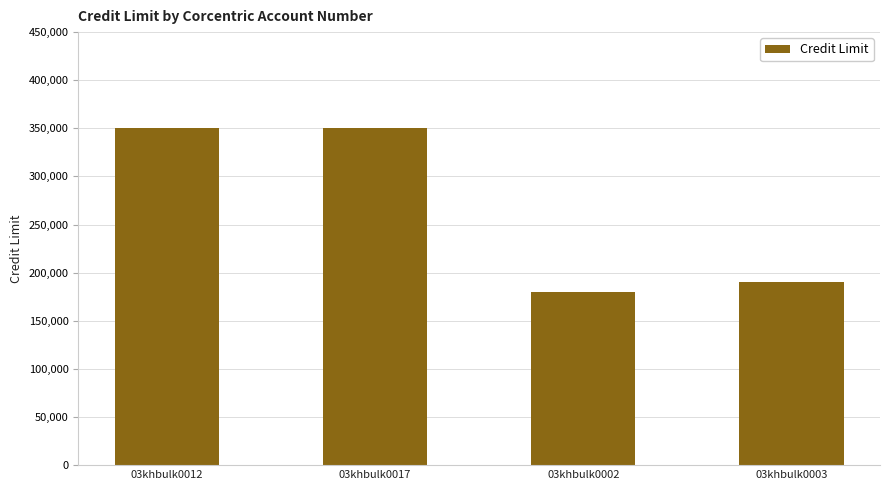

What is the difference between the maximum and minimum values?

170000